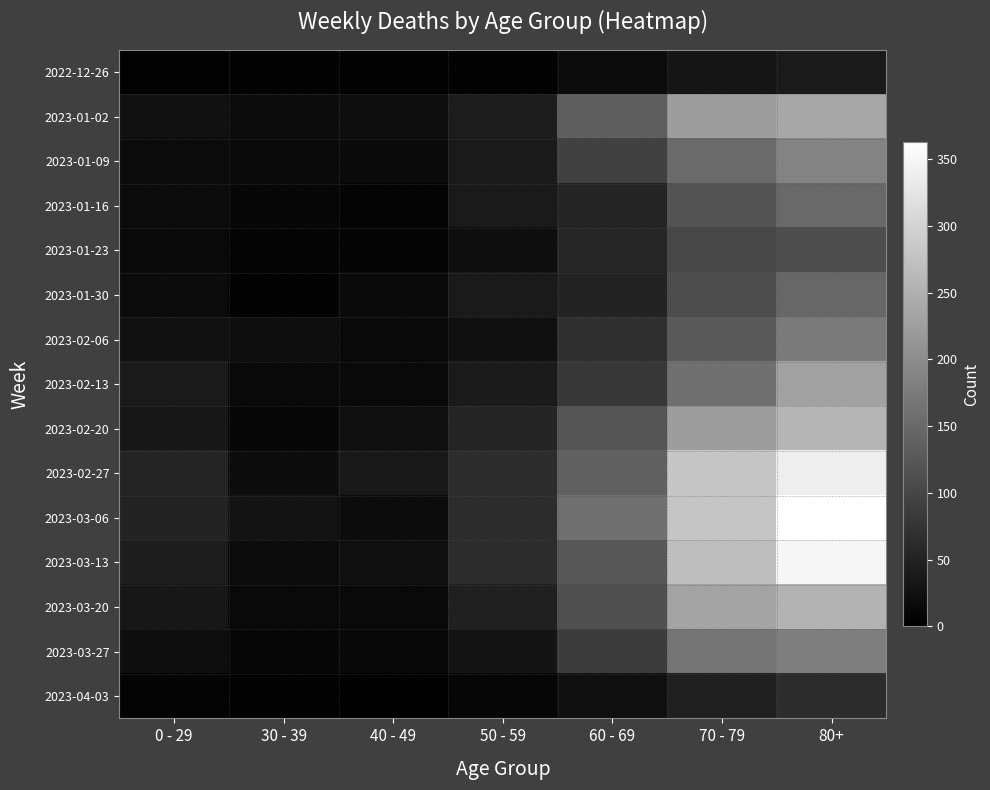

At which category is the sum across all series the highest?

80+